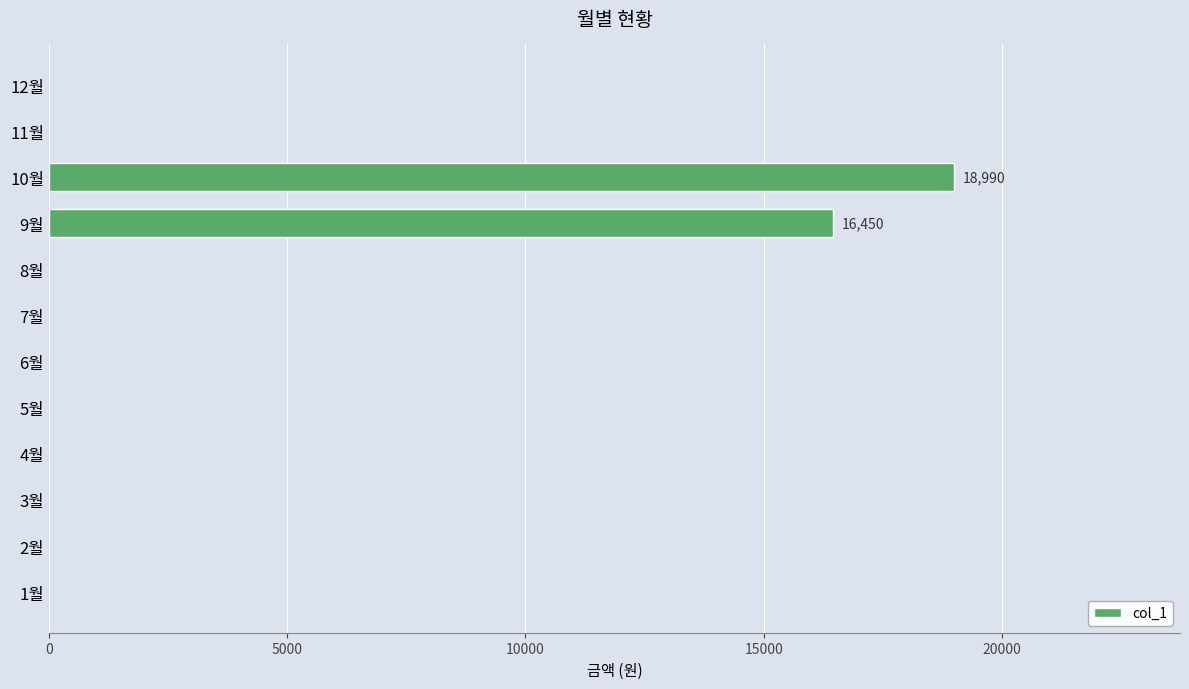

Are the bars grouped side by side (vs. stacked)?

No